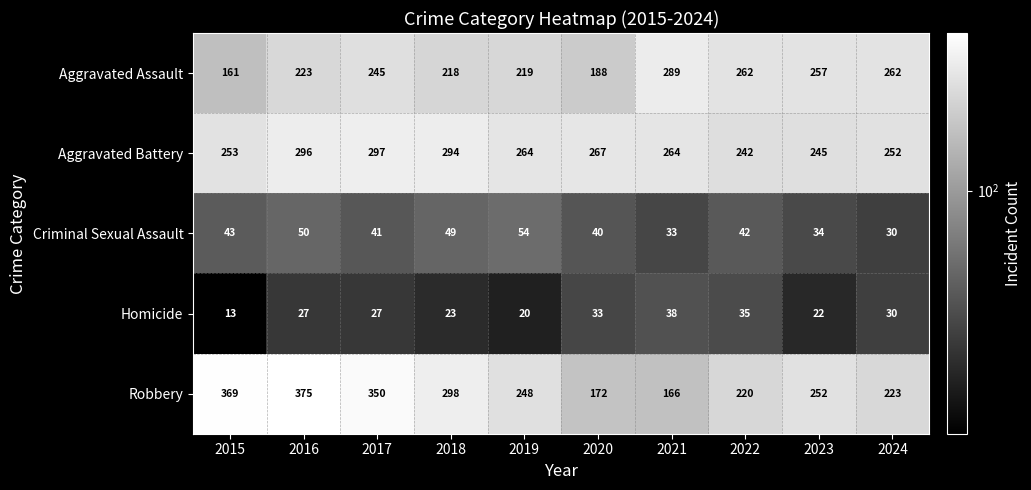

Is it true that Homicide equals 30 at 2024?

True